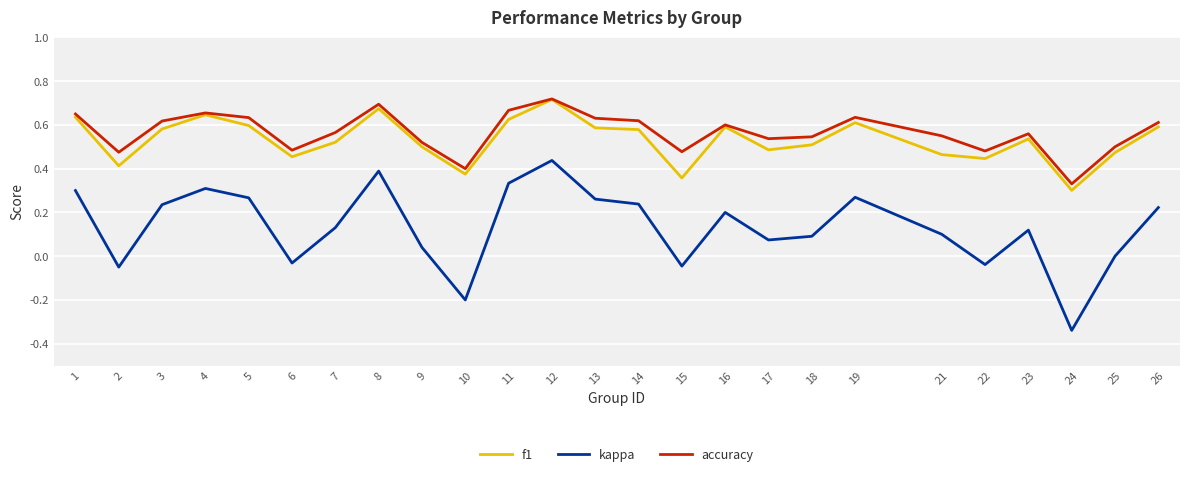

True or false: accuracy and kappa cross at least once.

False